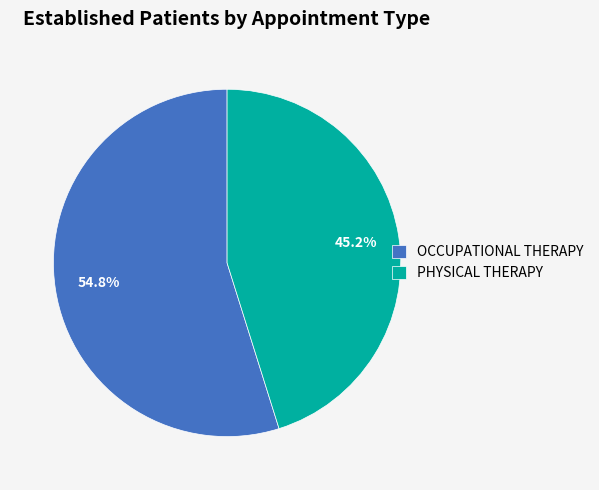

To the nearest percent, what portion does PHYSICAL THERAPY represent?

45%